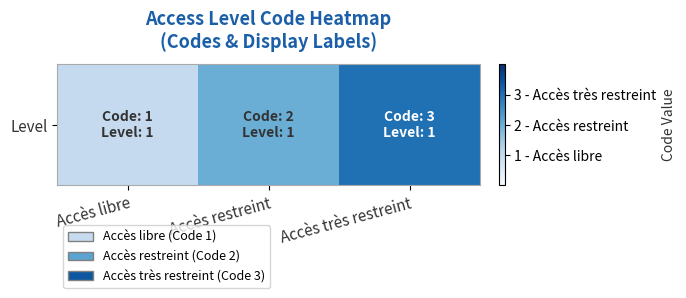

Reading right to left, extract all data points from this chart.

3	2	1